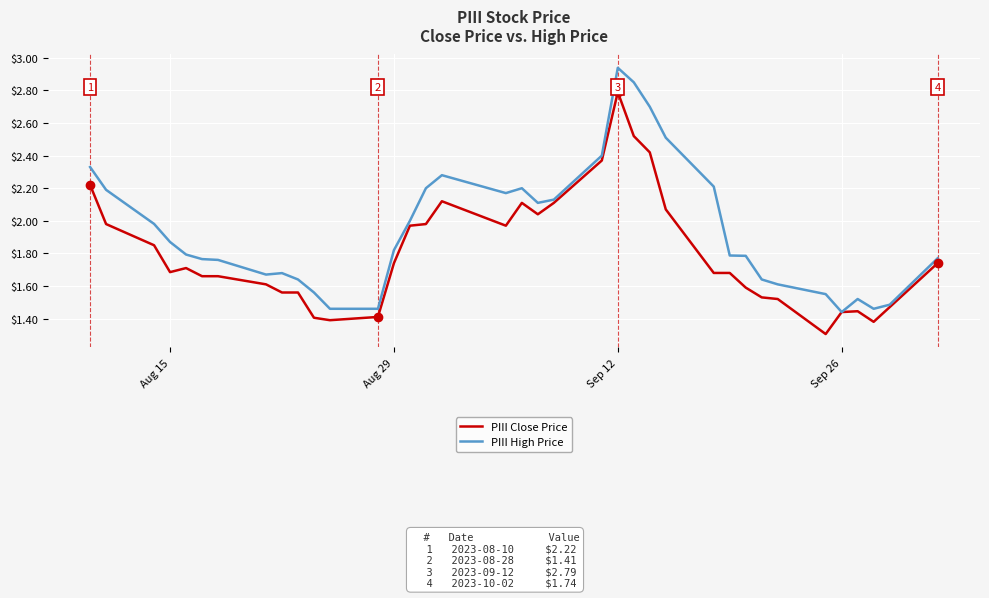

How many lines are shown in the chart?

2